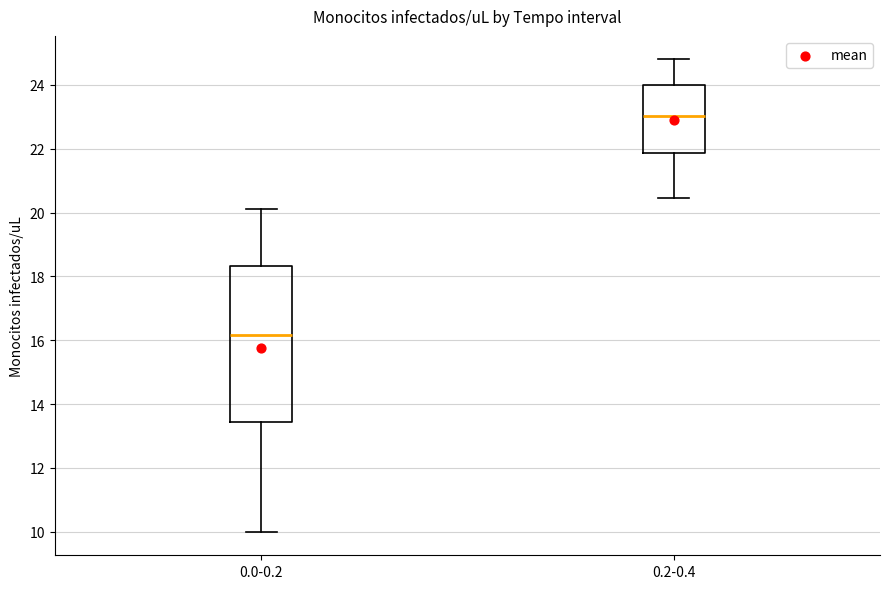

Where does the median line of the box for 0.2-0.4 sit on the y-axis? The values are not printed on the chart, so give them approximately, as read against the axis.

23.0